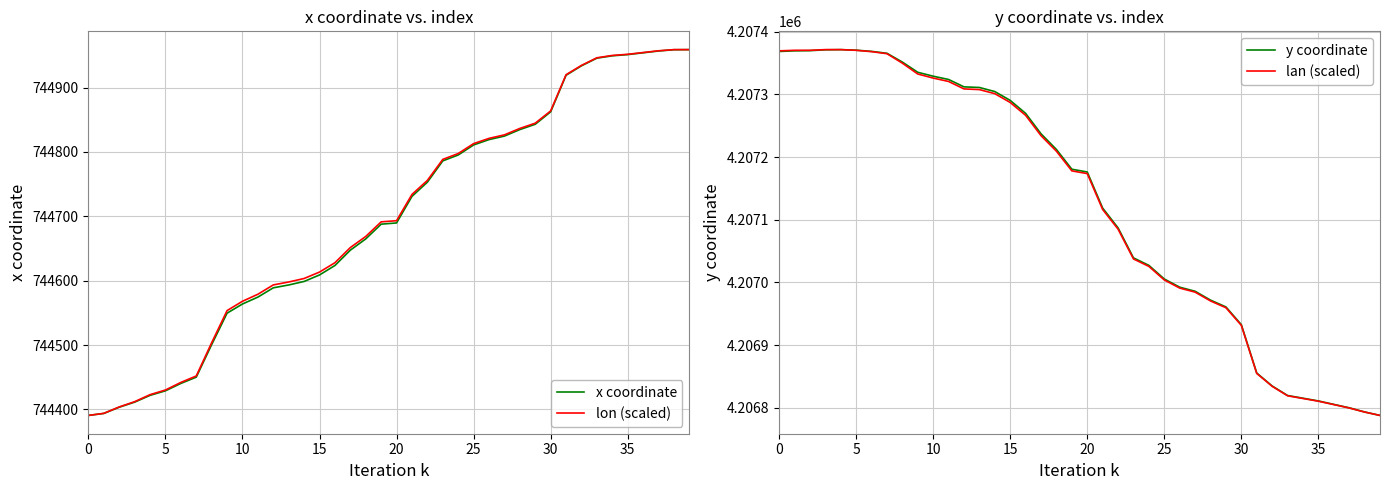

How many categories are shown in the chart?

40